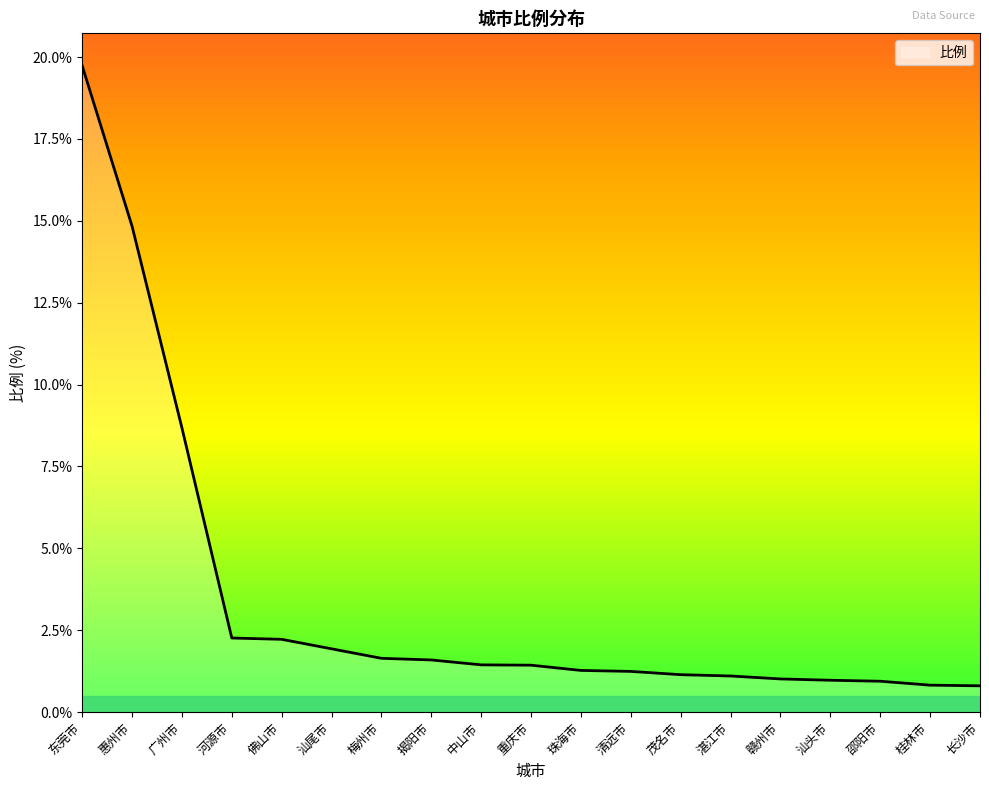

What is the maximum value shown in the chart?

19.7